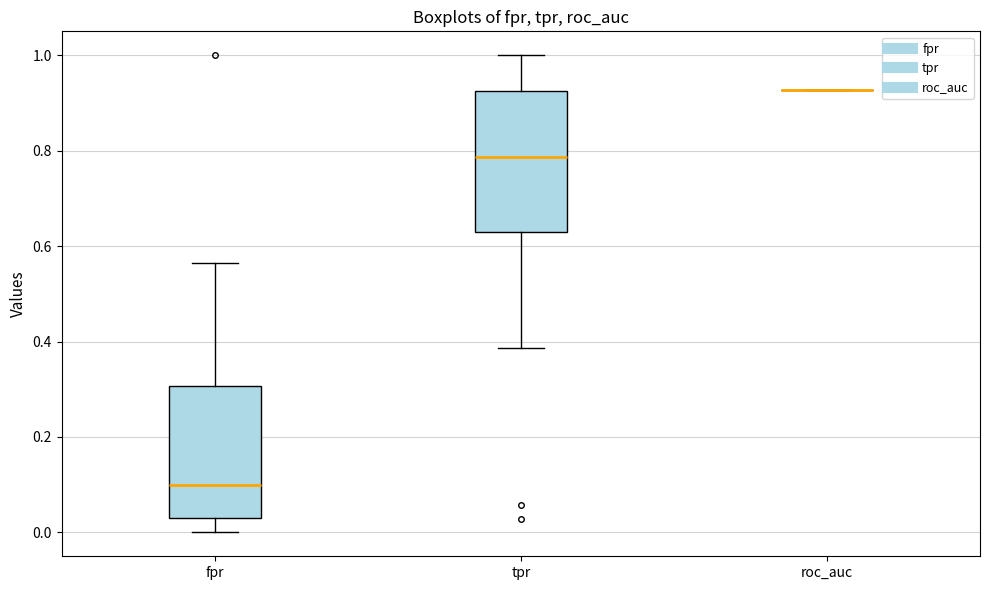

Where is the upper edge of the box for fpr on the y-axis? The values are not printed on the chart, so give them approximately, as read against the axis.

0.30